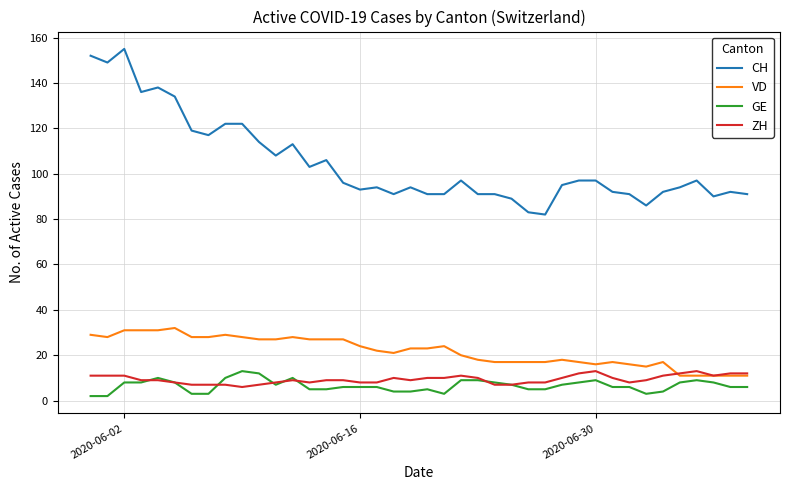

True or false: CH and ZH cross at least once.

False